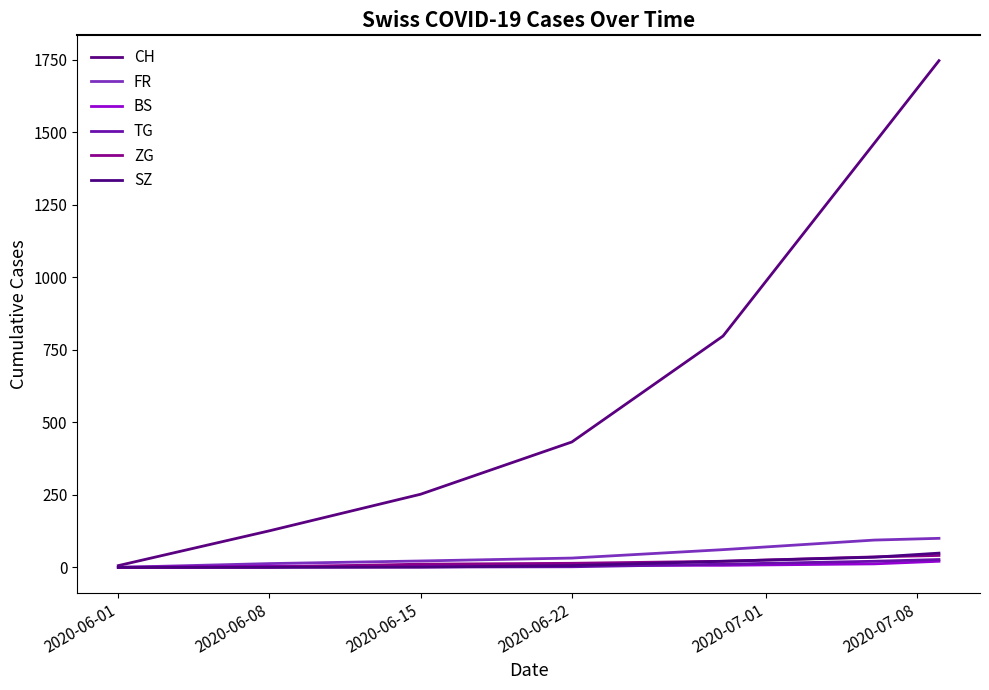

True or false: BS and FR intersect in this chart.

False